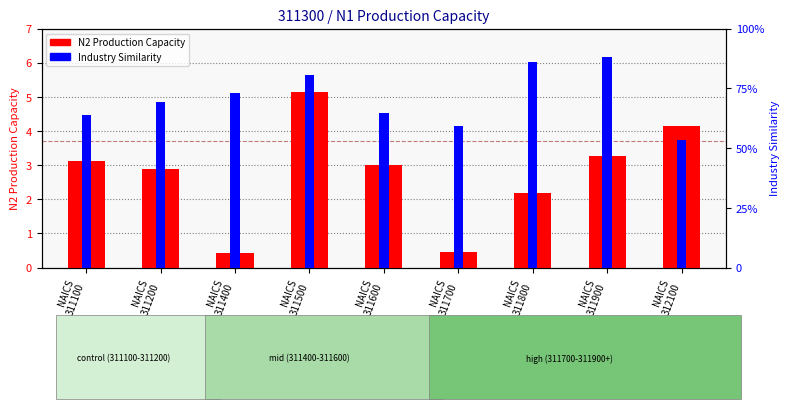

What is the spread (max minus min) of values at NAICS 311600?

2.3